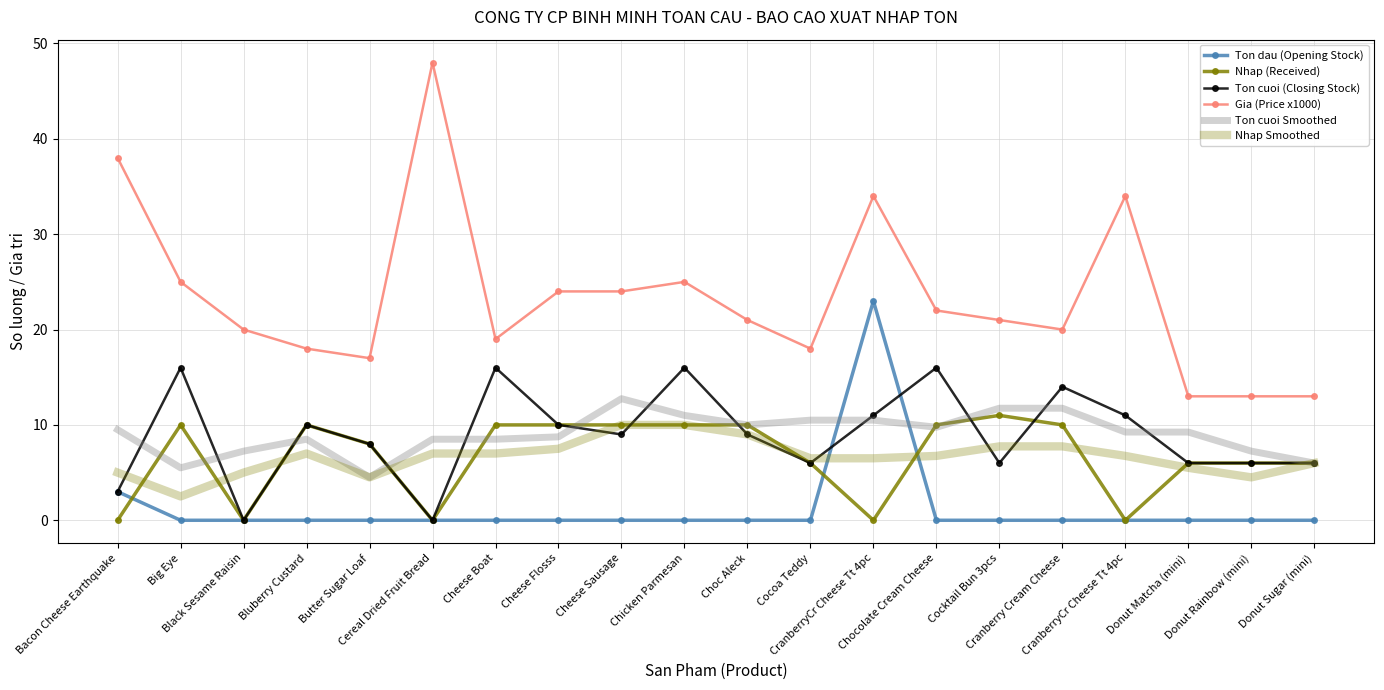

The Ton cuoi Smoothed series shows 11.0 at Chicken Parmesan. True or false?

True